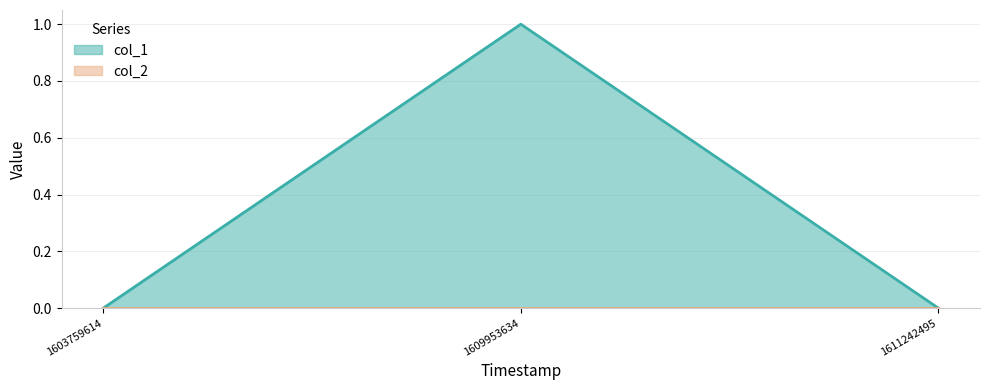

Reading left to right, list all the values displayed in this chart.

1603759614=0	1609953634=1	1611242495=0